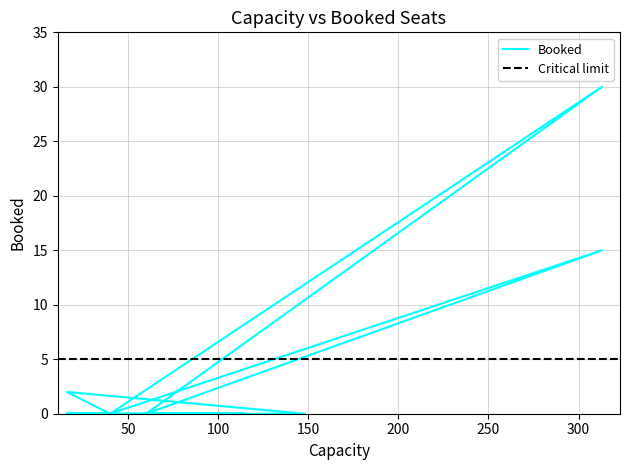

At which label is the value closest to 15?

313